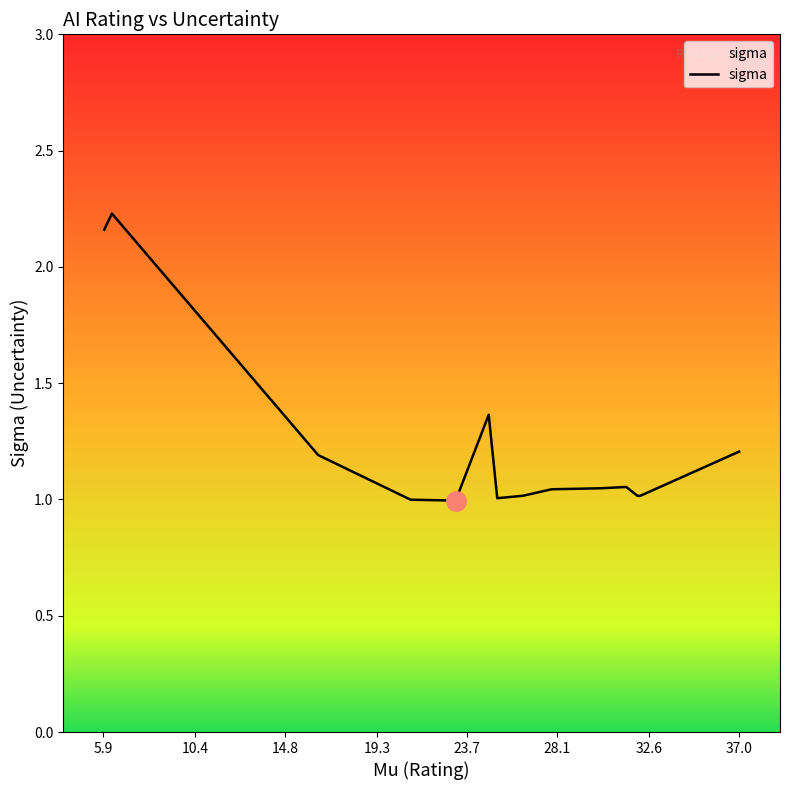

What is the difference between the maximum and minimum values?

1.2